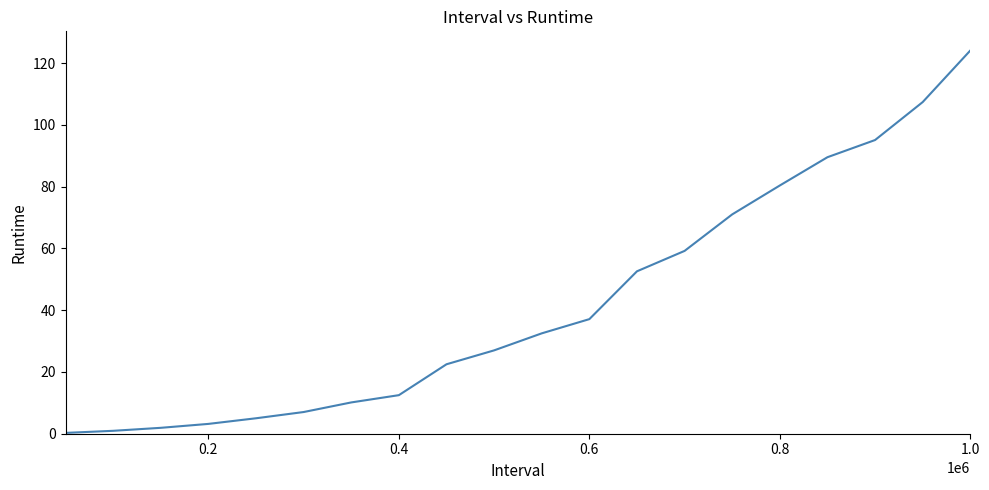

How many values are below 32?

10